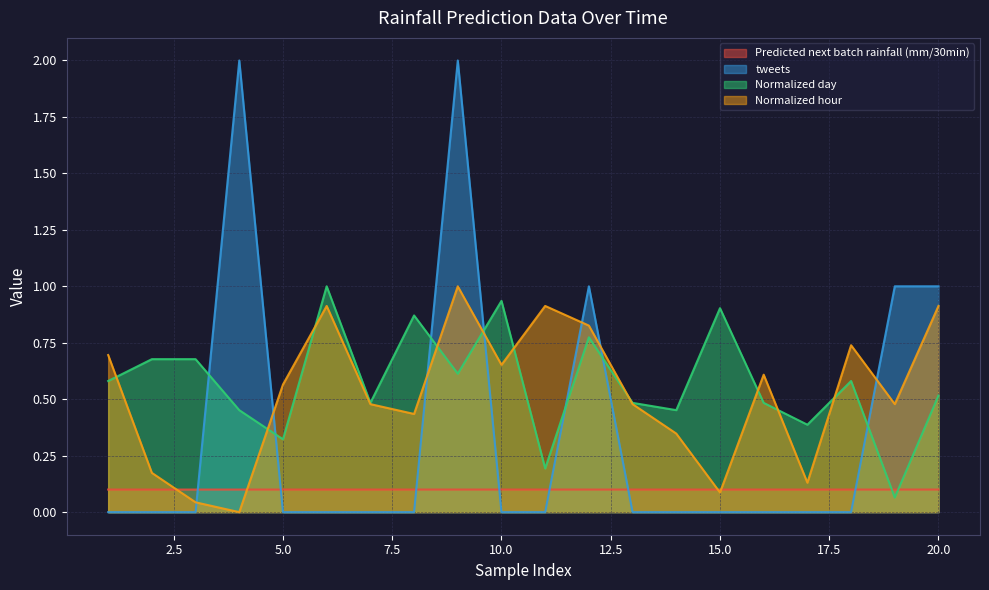

True or false: Predicted next batch rainfall (mm/30min) and Normalized hour cross at least once.

True